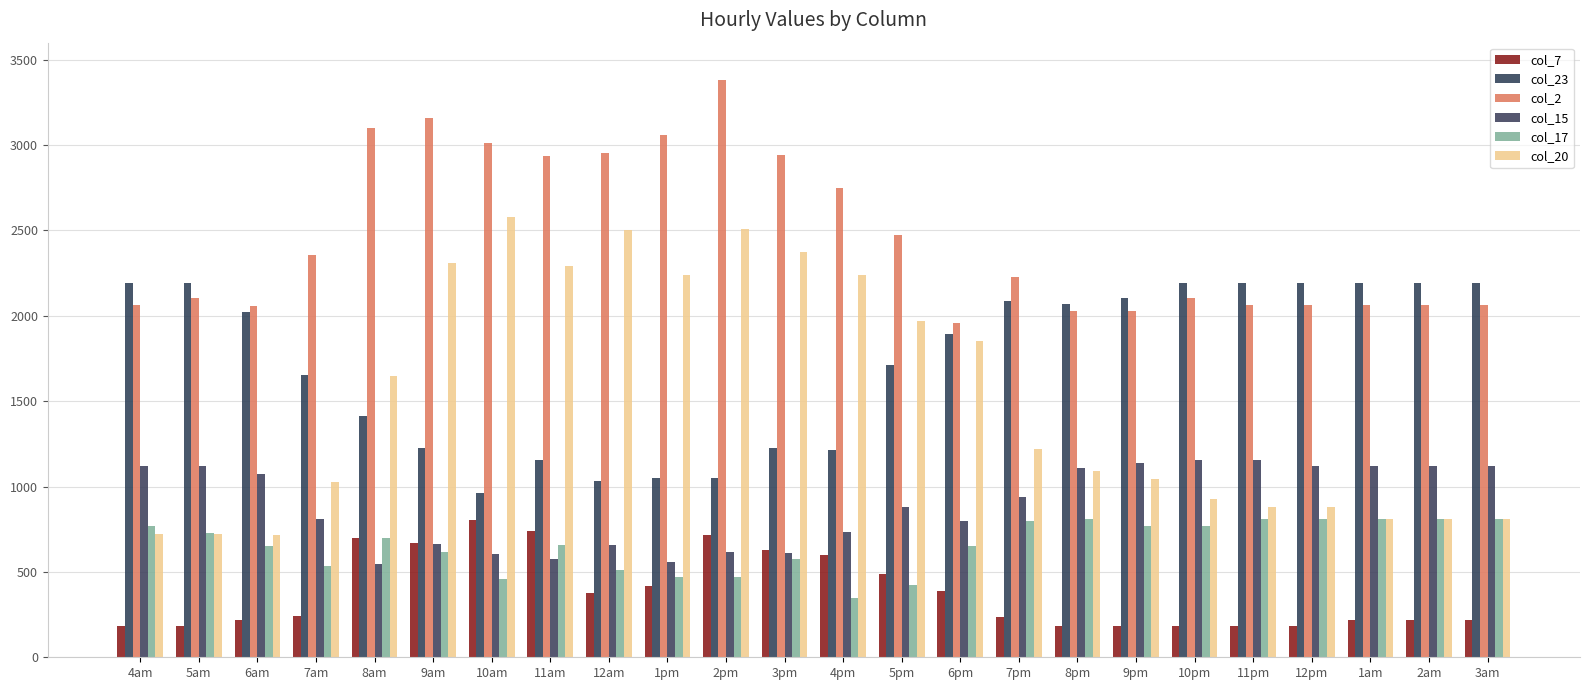

Which category has the highest value across all series?

2pm